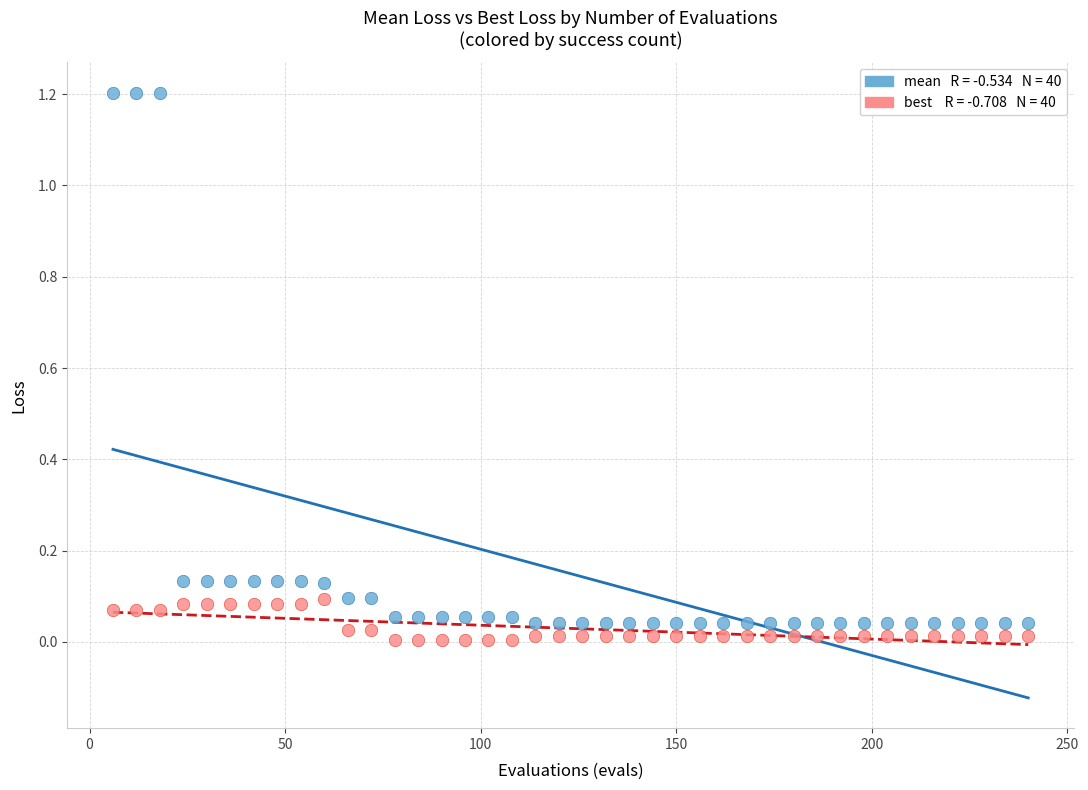

Across all data points, what is the range of X values (max minus min)?

234.0